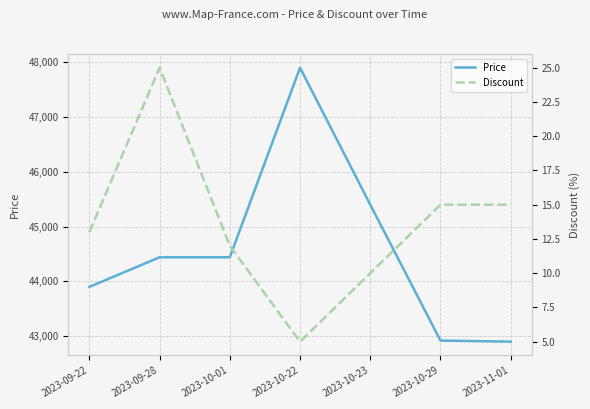

Between 2023-09-22 and 2023-10-22, which series saw the biggest shift?

Price